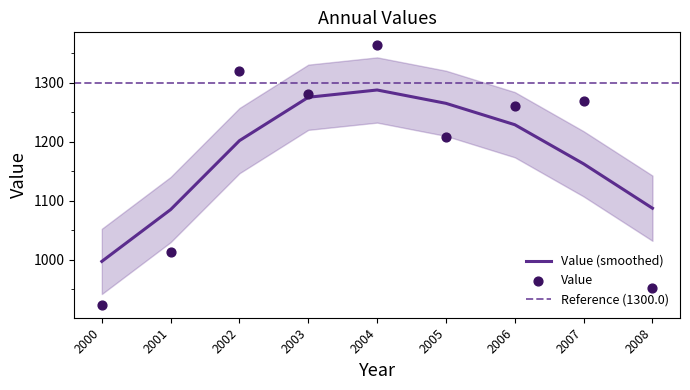

Which category has the highest value in the Value (smoothed) series?

2004